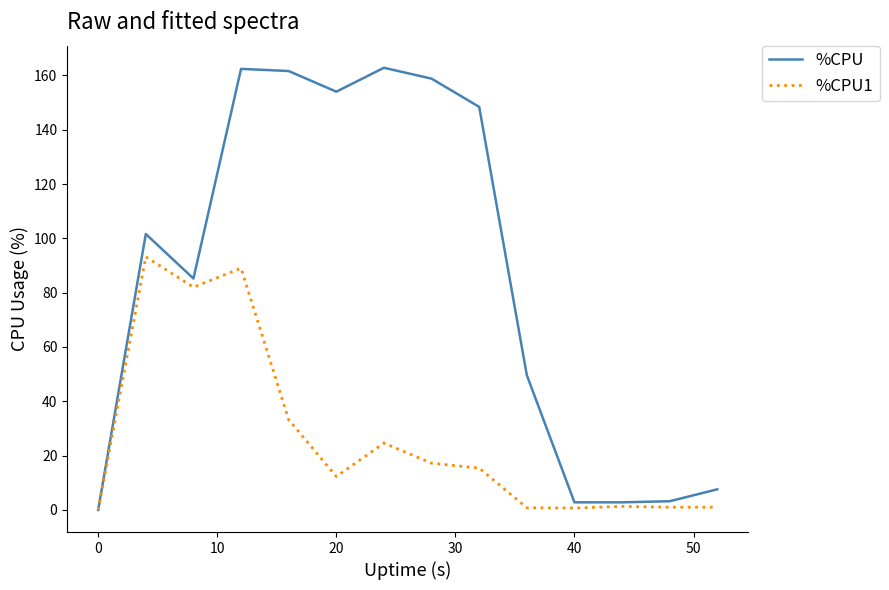

Which series has the largest total across all categories?

%CPU